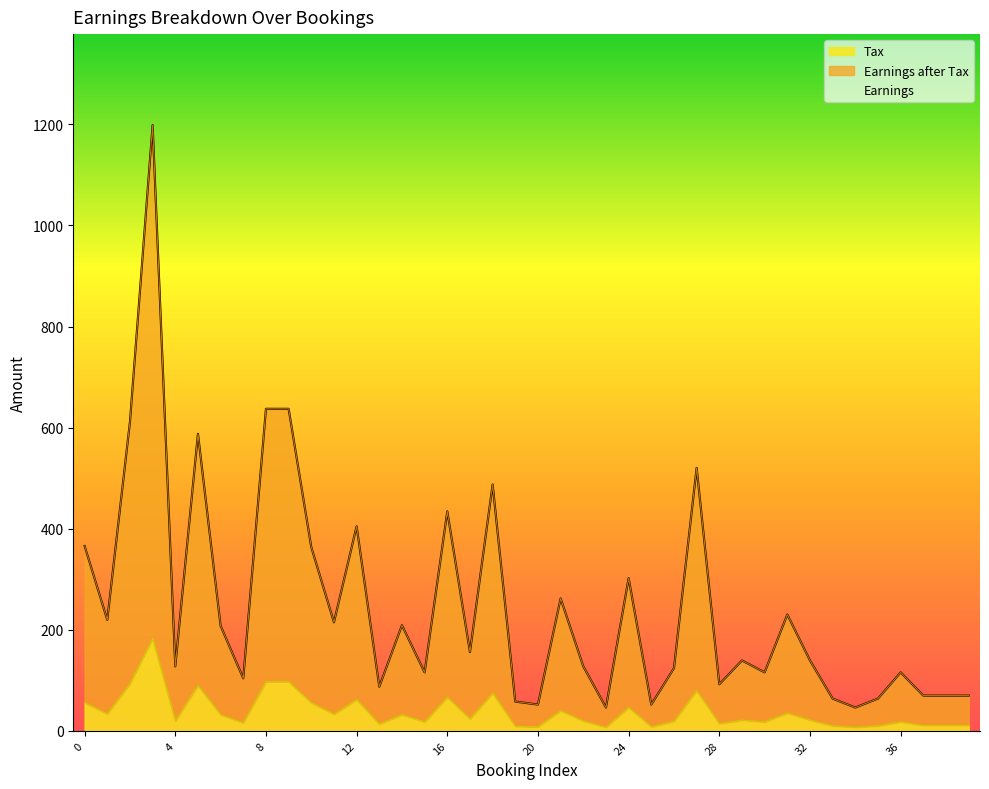

True or false: Earnings has a value of 57.8 at 19.

True